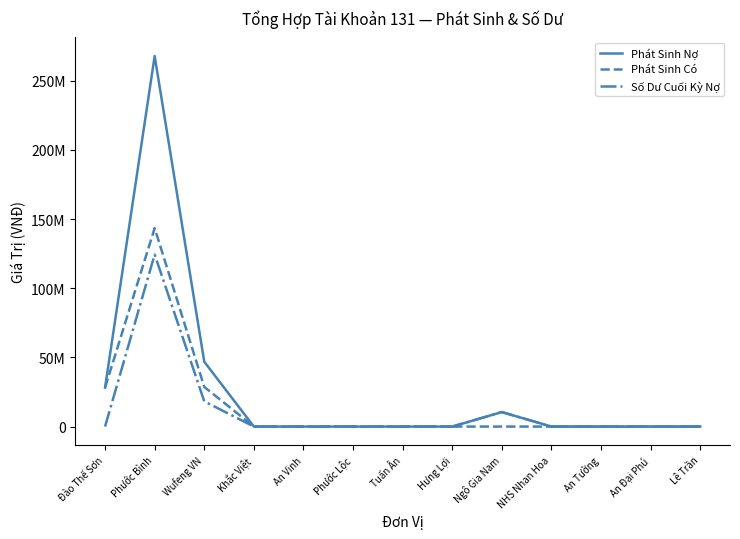

What are all the series names shown in the legend?

Phát Sinh Nợ, Phát Sinh Có, Số Dư Cuối Kỳ Nợ